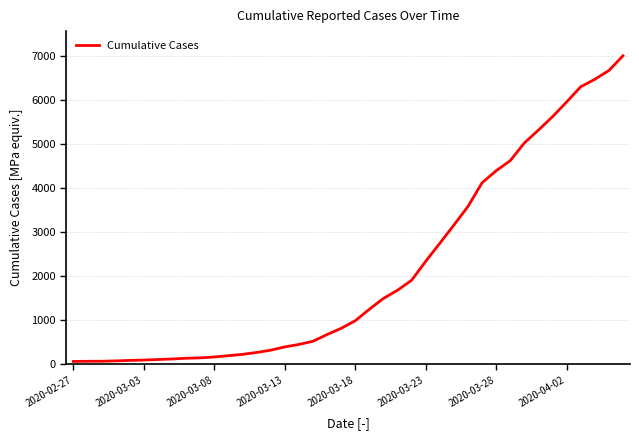

What is the difference between the maximum and second lowest values?

6928